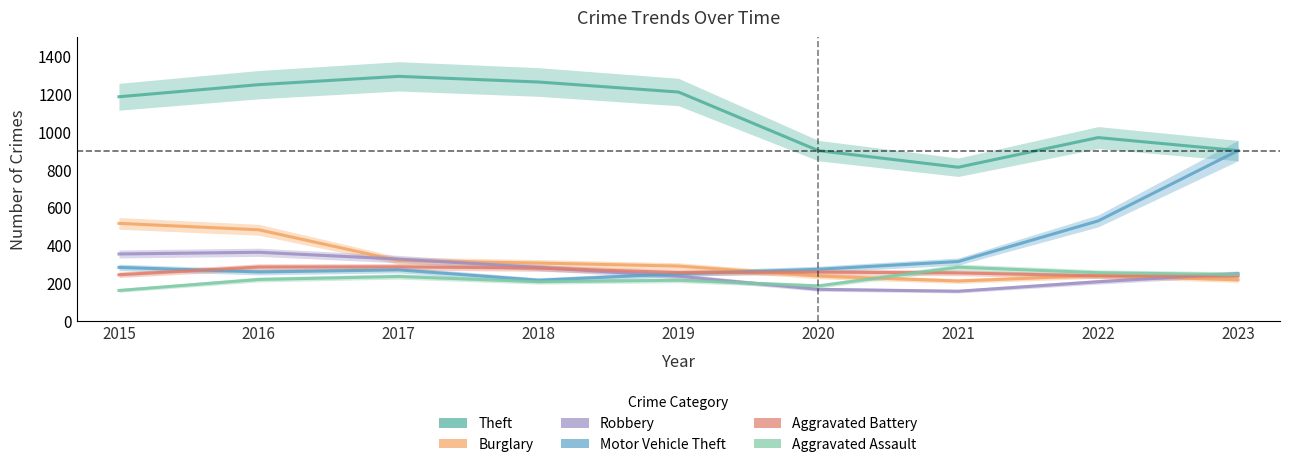

Count the Robbery values in the range 206 to 326.

5